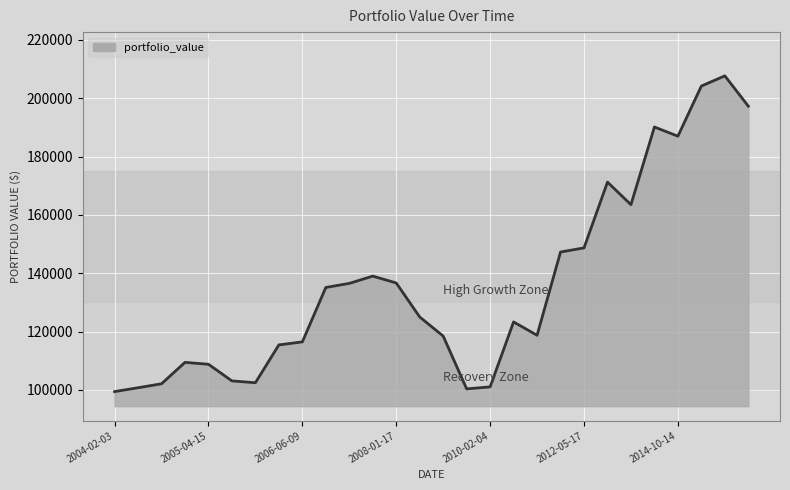

True or false: the data has more than 0 interior local peaks.

True